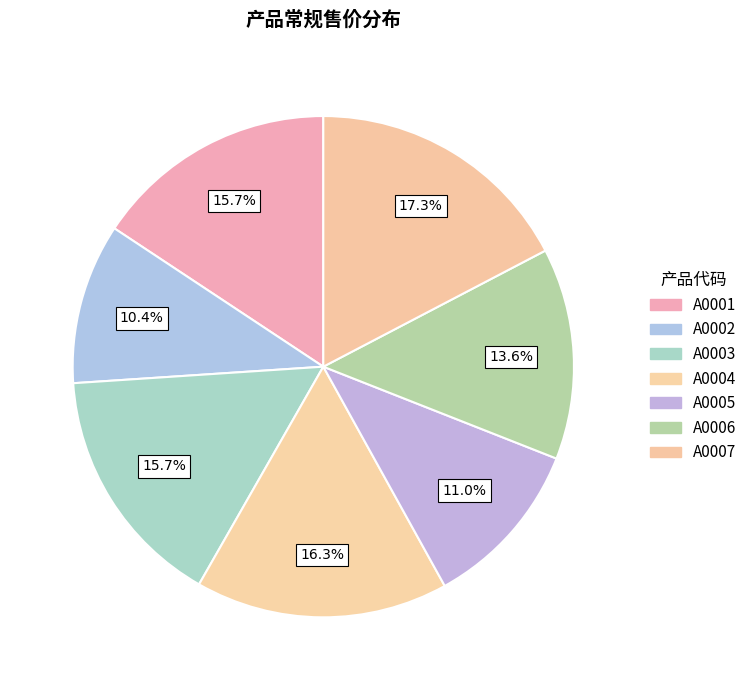

What is the ratio of the value at A0007 to the value at A0001?

1.1